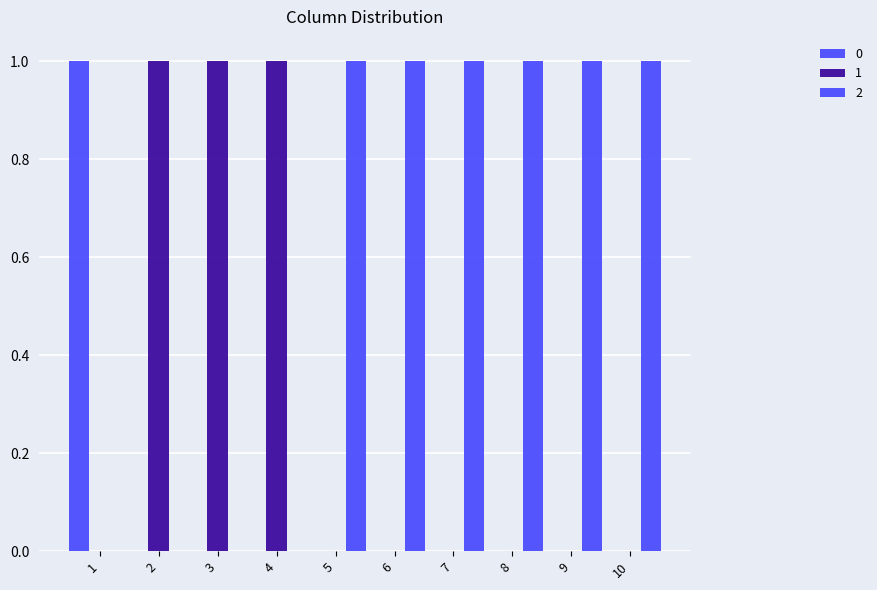

Reading right to left, what are all the values shown in this chart?

0: 10=0	9=0	8=0	7=0	6=0	5=0	4=0	3=0	2=0	1=1
1: 10=0	9=0	8=0	7=0	6=0	5=0	4=1	3=1	2=1	1=0
2: 10=1	9=1	8=1	7=1	6=1	5=1	4=0	3=0	2=0	1=0